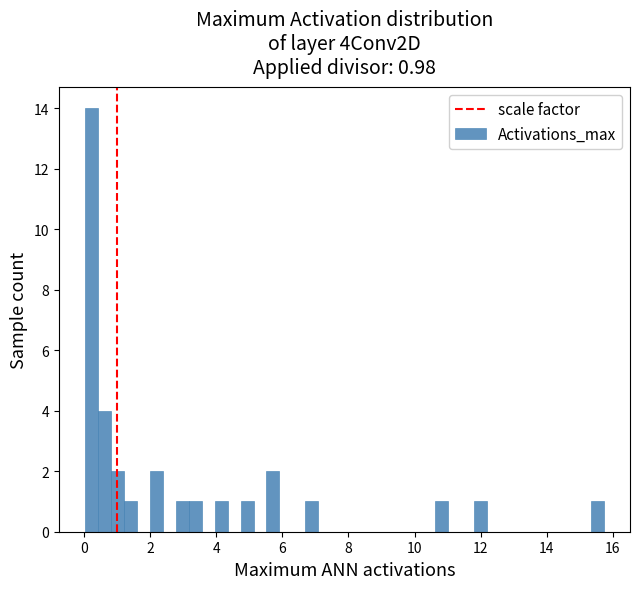

Read against the x-axis, roughly where is the centre of the tallest bar?

0.2